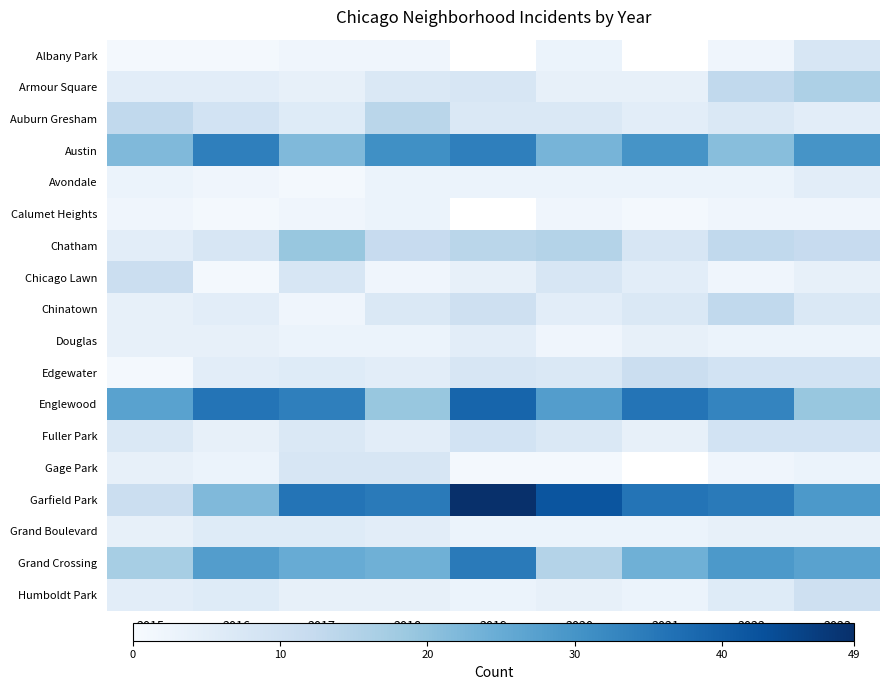

What is the minimum value for Auburn Gresham?

5.0